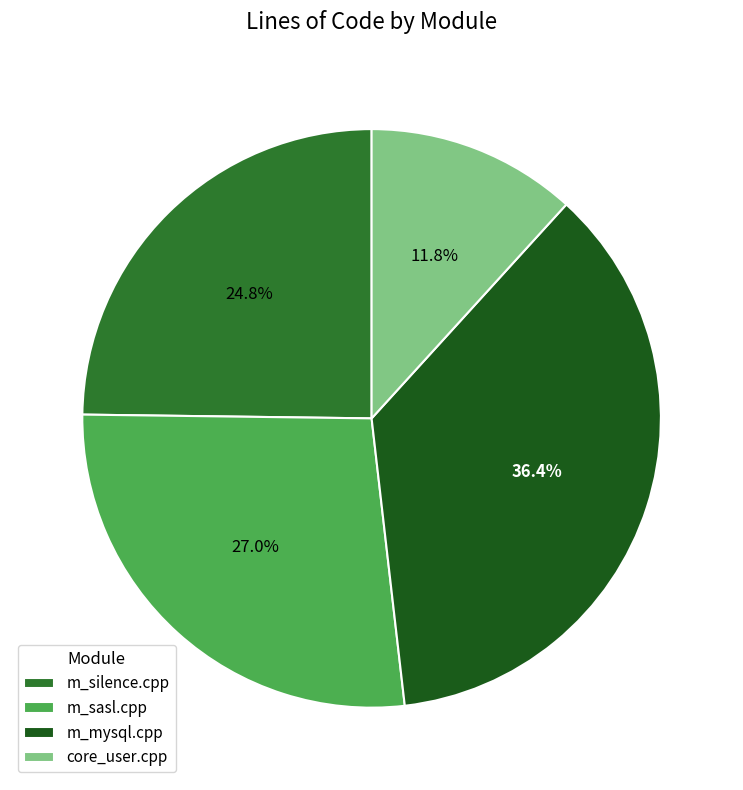

What is the largest slice in the pie chart?

m_mysql.cpp